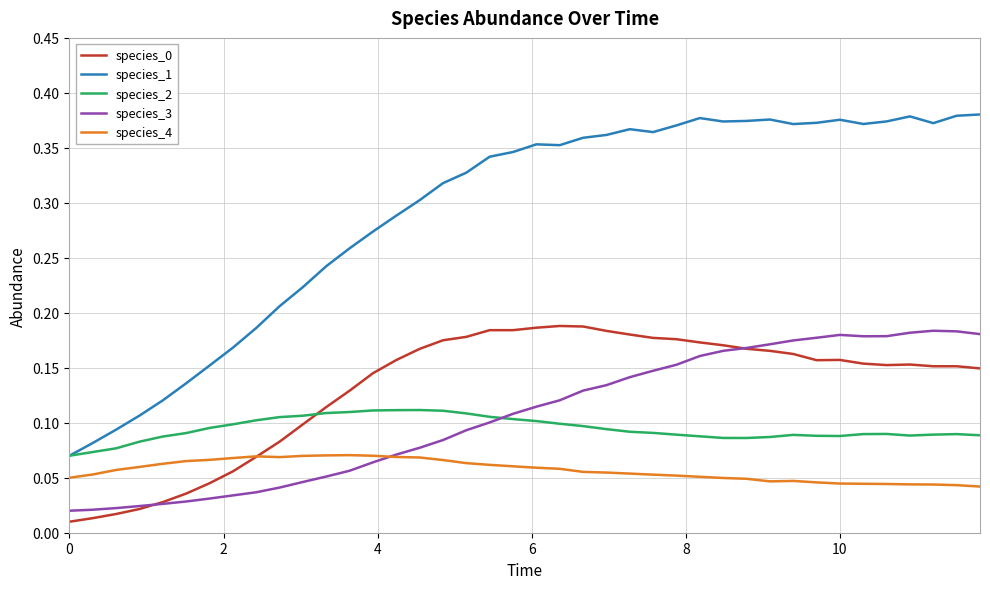

True or false: species_4 and species_2 cross at least once.

False